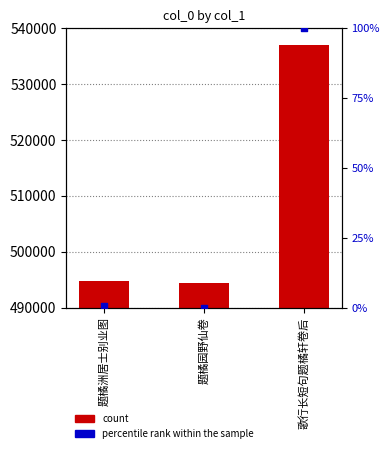

What is the total value across all series at 题橘洲居士别业图?

494715.8